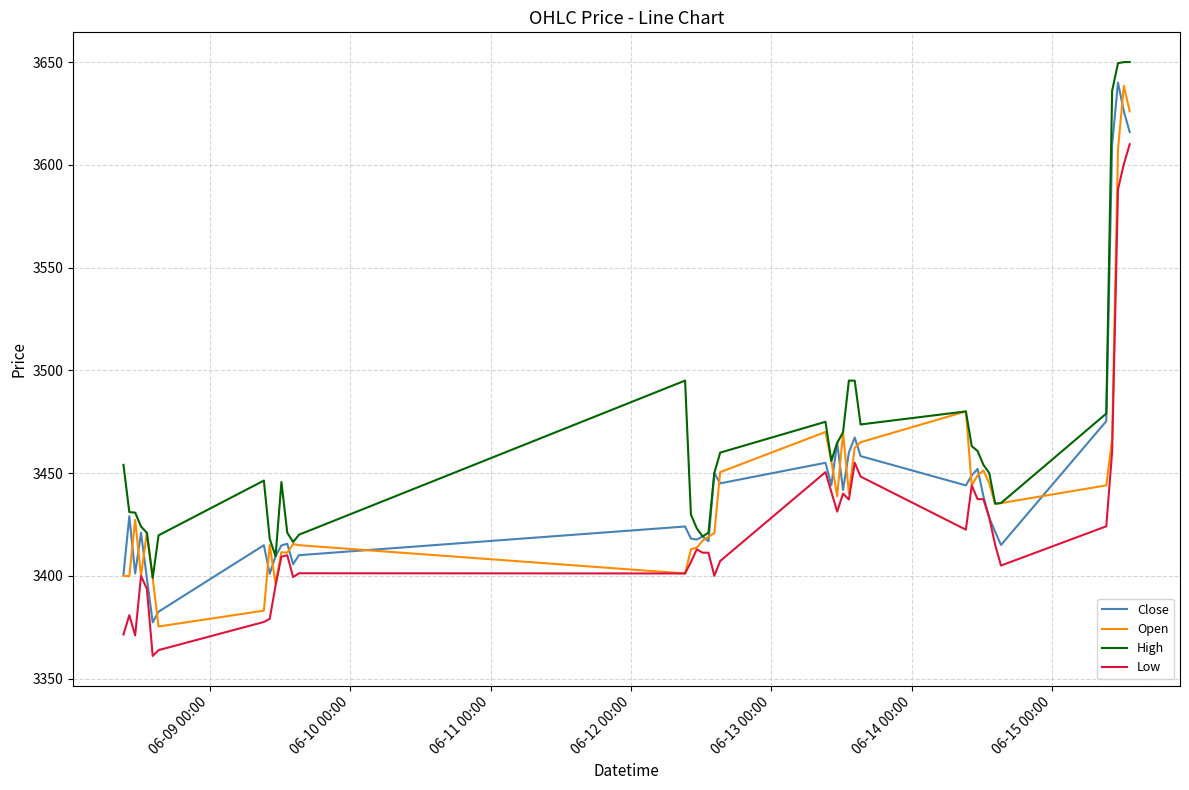

True or false: High and Low cross at least once.

False